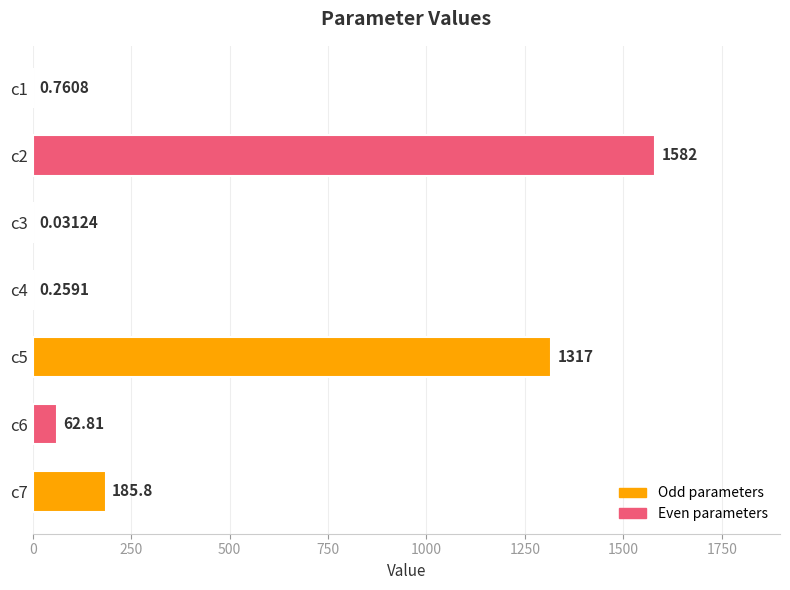

Between c6 and c3, which is larger?

c6